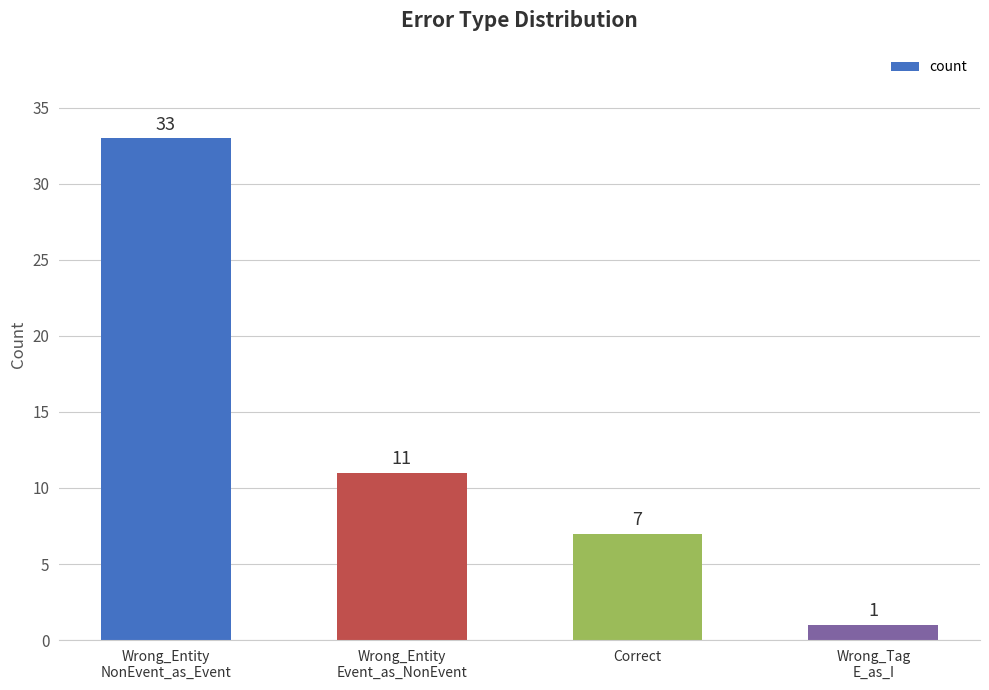

How many data points are less than 11?

2